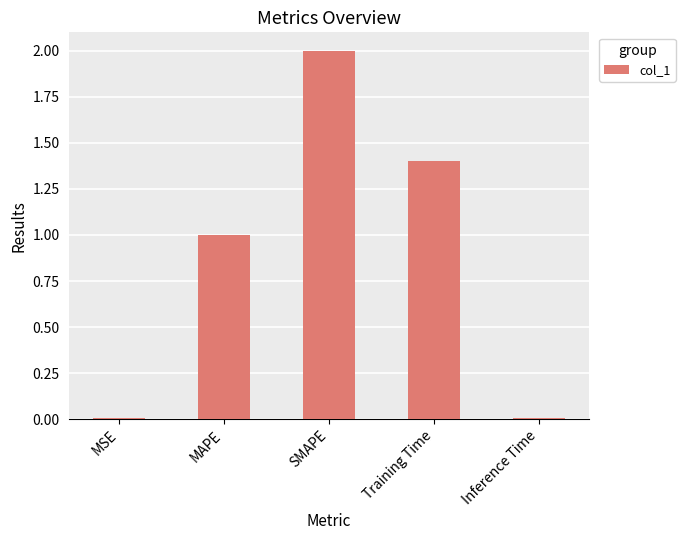

What is the sum of the values at SMAPE and Inference Time?

2.0